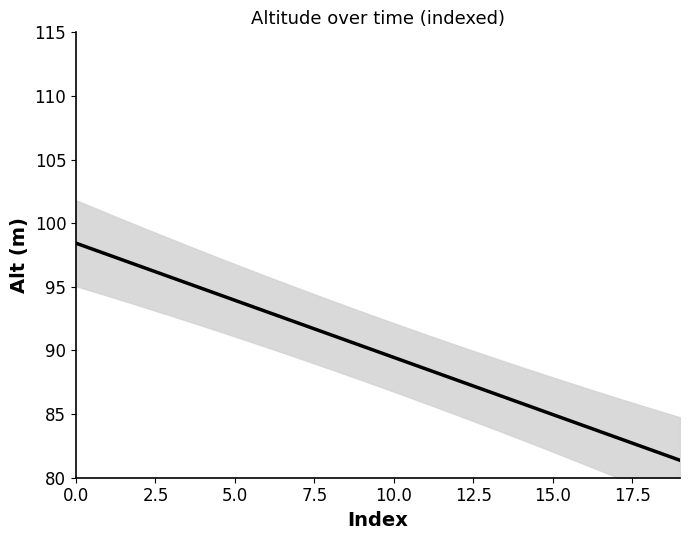

True or false: the data shows 81.4 at 19.

True